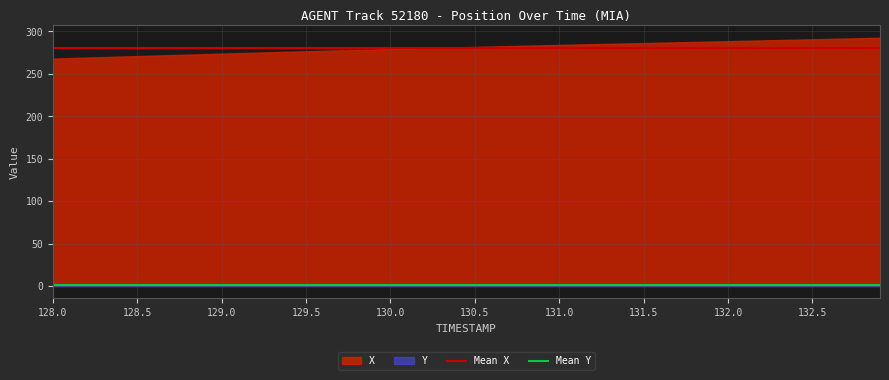

What is the lowest value of the X series?

268.0